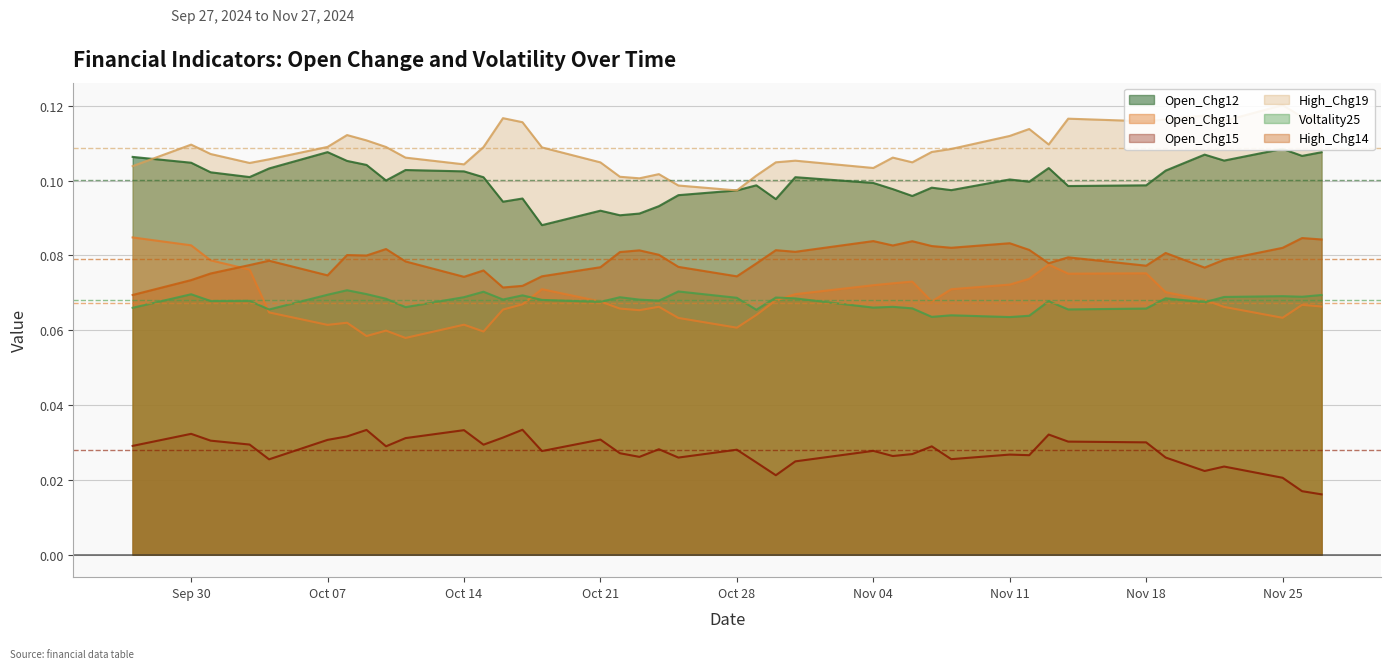

What is the value of the High_Chg19 point at the 17th from the left?

0.1